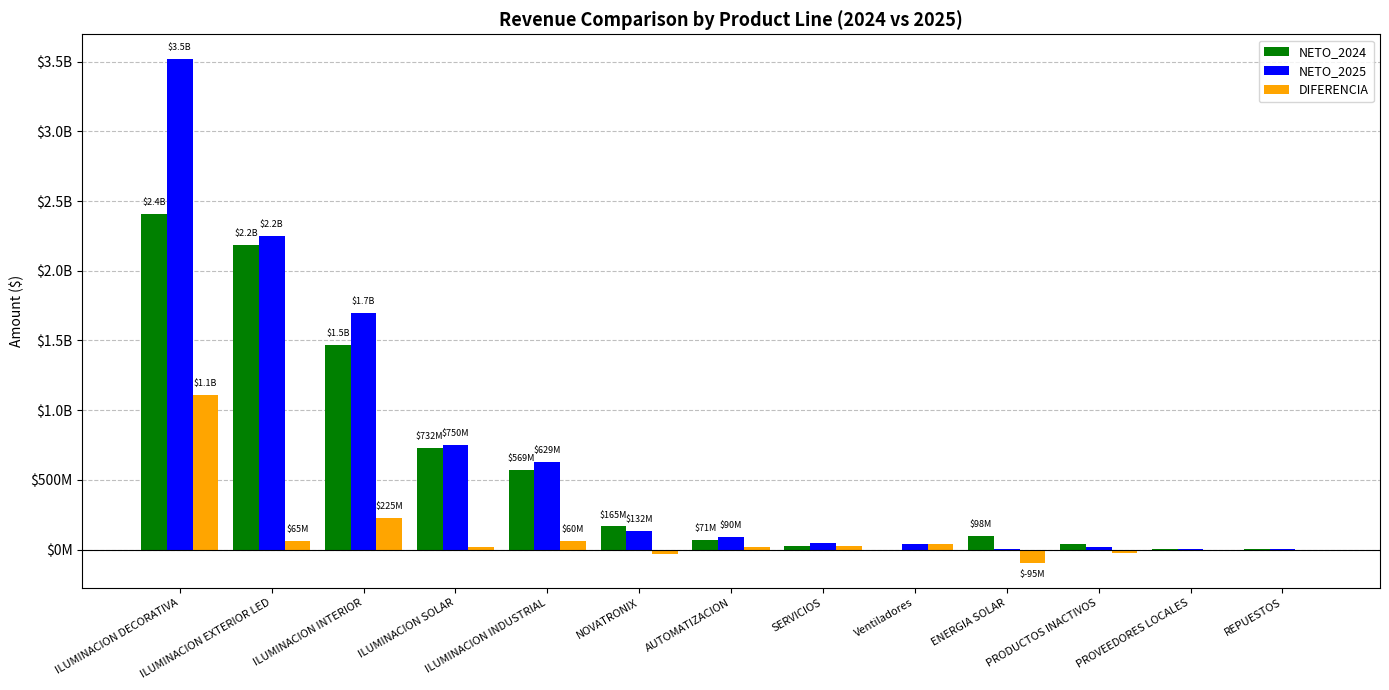

Which category has the lowest value across all series?

ENERGIA SOLAR